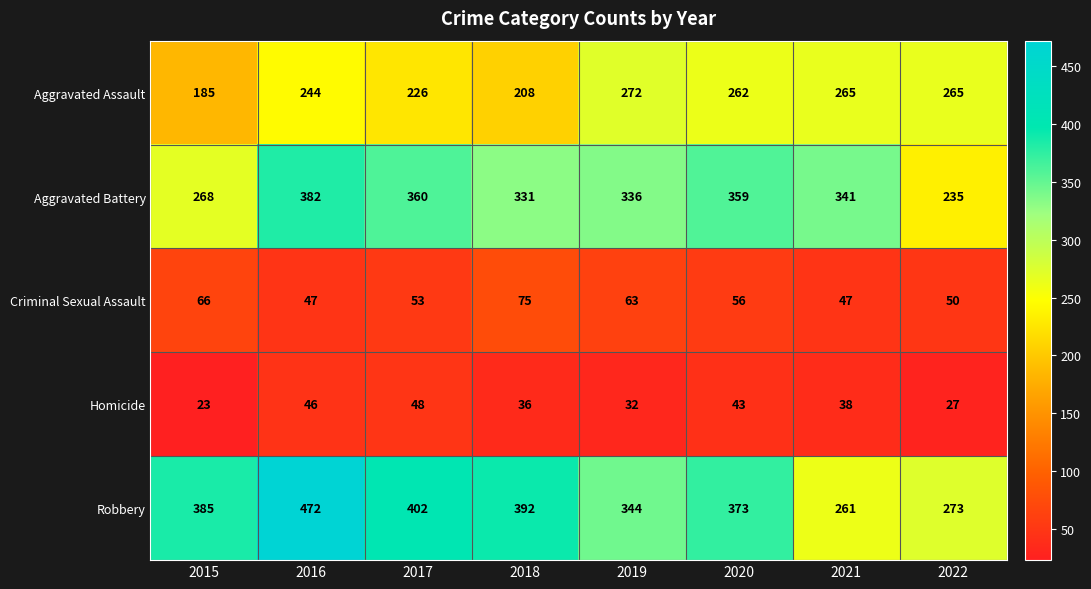

What is the lowest value of the Criminal Sexual Assault series?

47